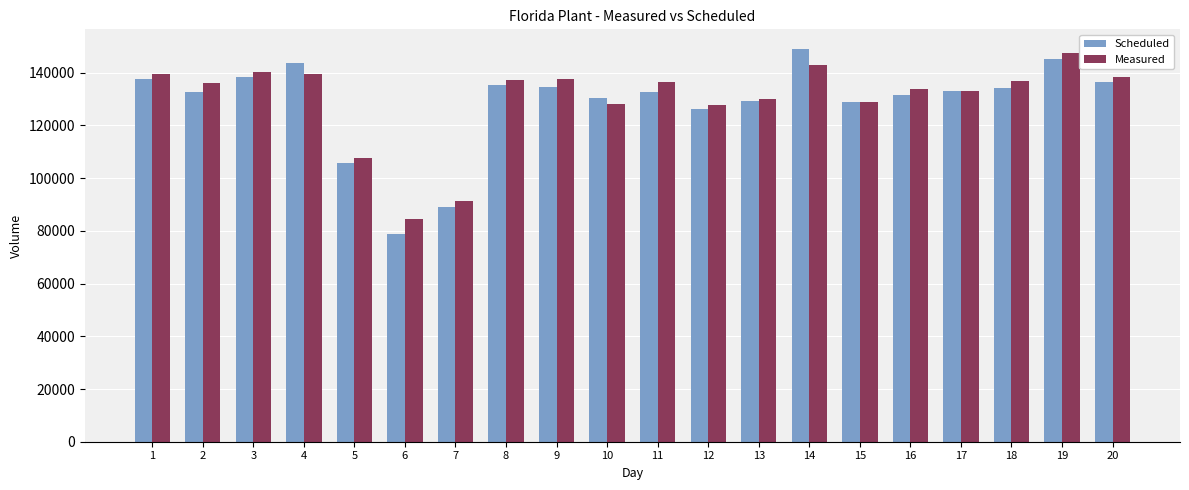

The value of Measured at 1 is 139453. True or false?

True